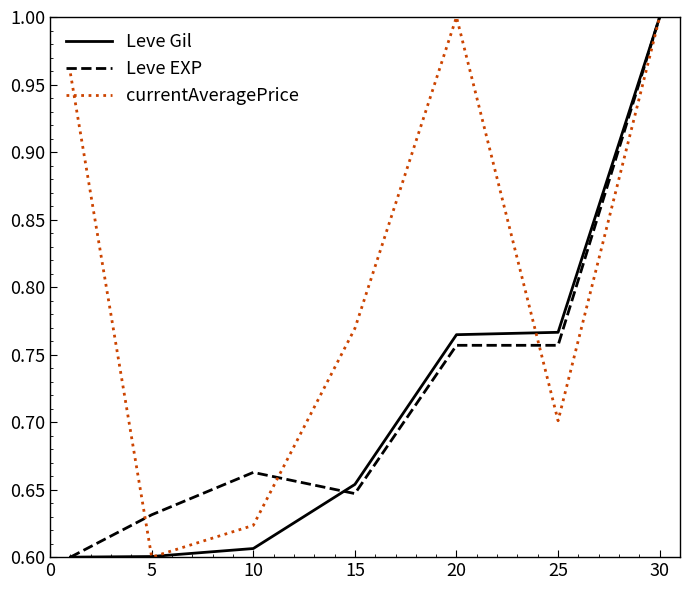

Which series has the largest total across all categories?

currentAveragePrice